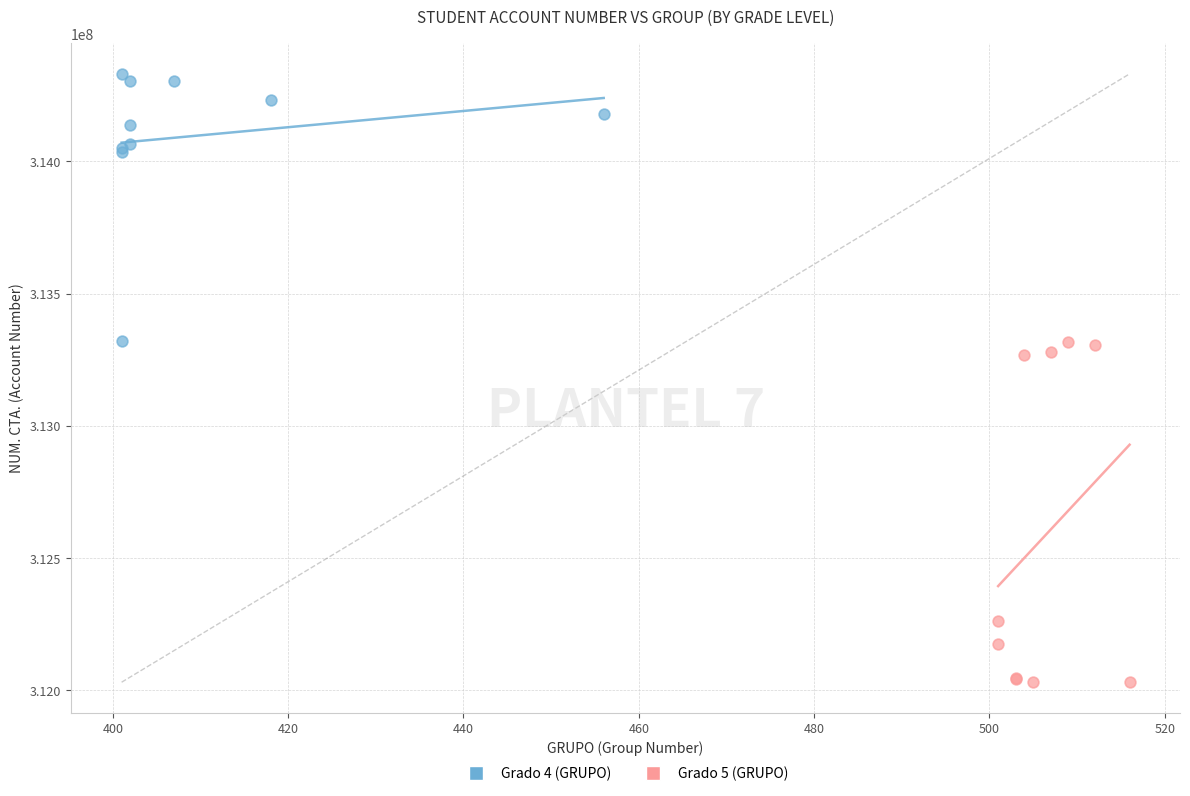

Which series contains the highest Y value?

Grado 4 (GRUPO)